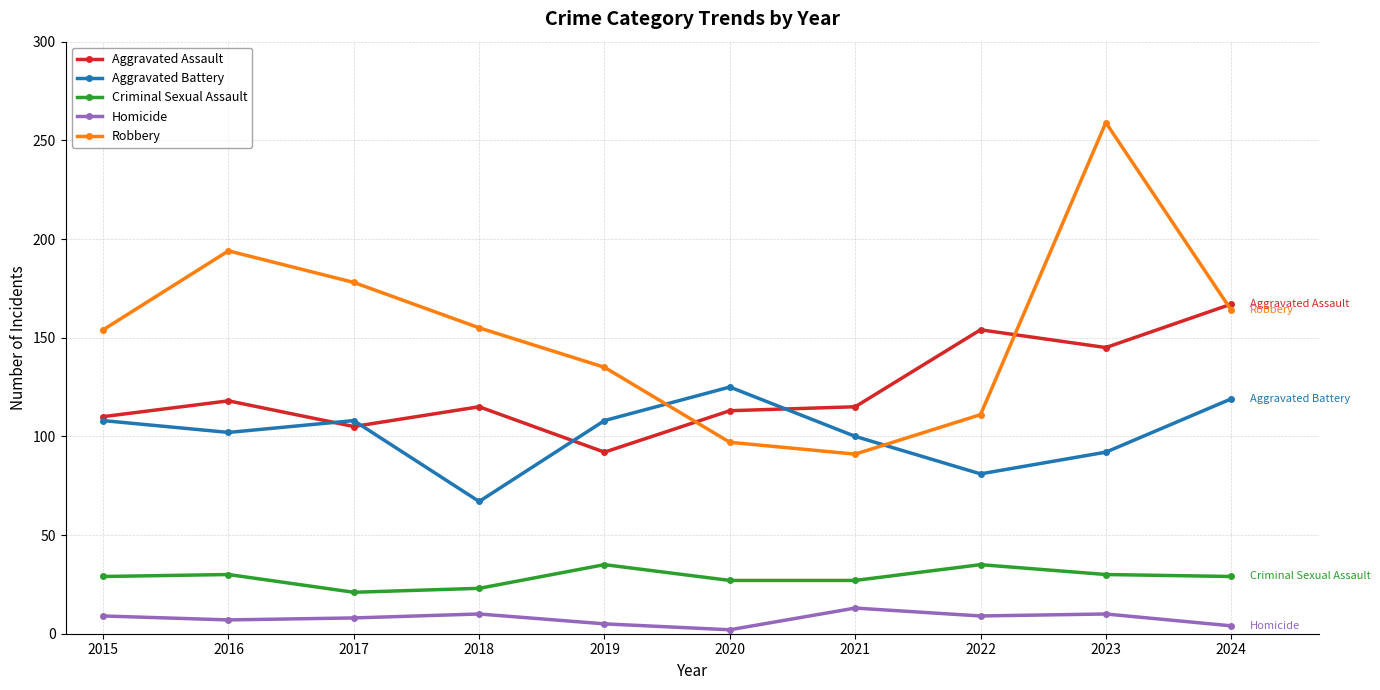

Which series has the largest total across all categories?

Robbery